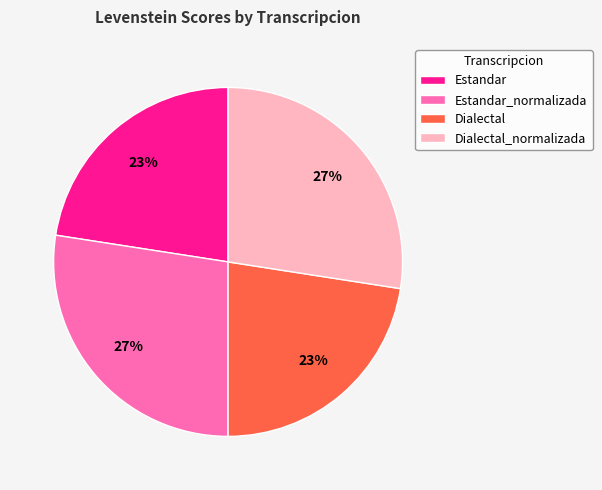

Is there any slice that represents more than half of the pie?

No